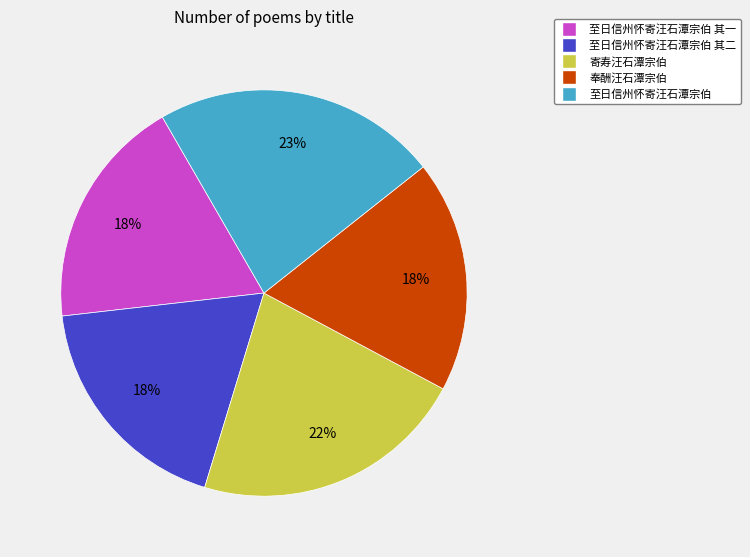

Count the number of slices in the pie.

5